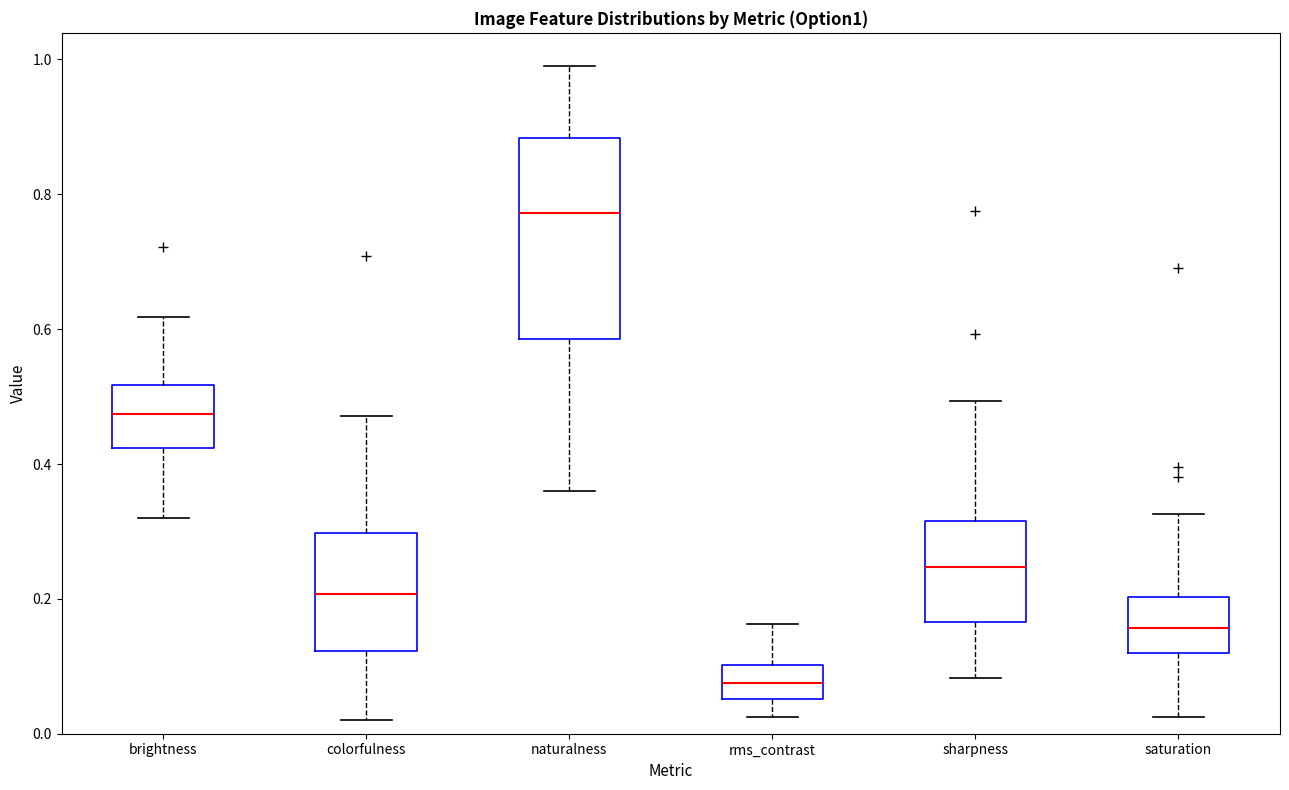

Reading left to right, read every box against the y-axis: the position of its median line, the range the box covers, and the ends of its whiskers. The values are not printed on the chart, so give them approximately, as read against the axis.

brightness: median 0.48, box 0.42 to 0.52, whiskers 0.32 to 0.62
colorfulness: median 0.20, box 0.12 to 0.30, whiskers 0.02 to 0.48
naturalness: median 0.78, box 0.58 to 0.88, whiskers 0.36 to 1.00
rms_contrast: median 0.08, box 0.06 to 0.10, whiskers 0.02 to 0.16
sharpness: median 0.24, box 0.16 to 0.32, whiskers 0.08 to 0.50
saturation: median 0.16, box 0.12 to 0.20, whiskers 0.02 to 0.32